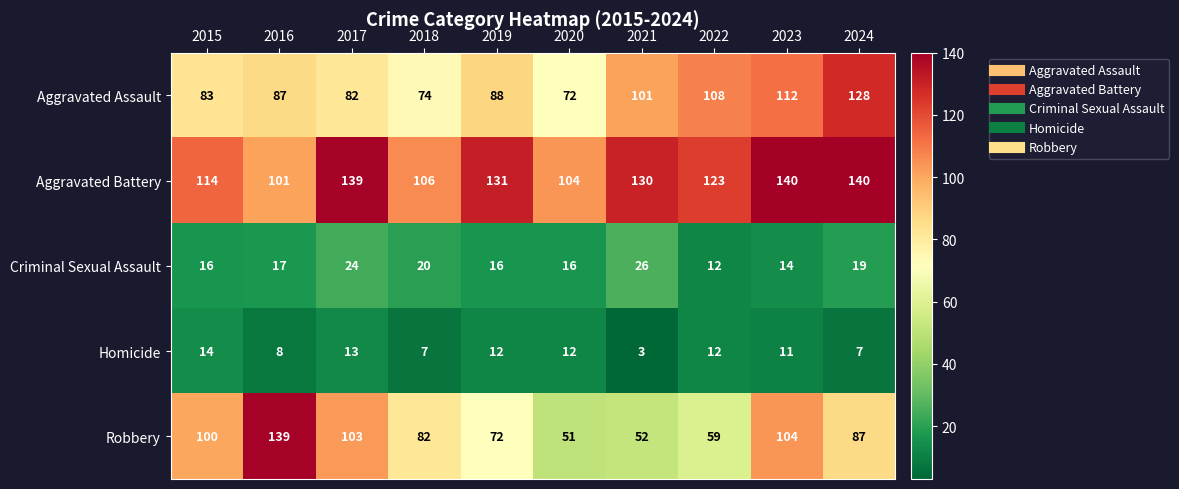

How many categories are shown in the chart?

10